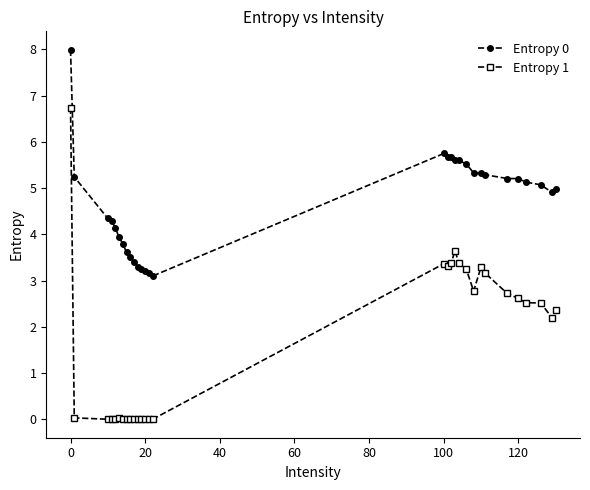

Which series has the widest spread of values?

Entropy 1